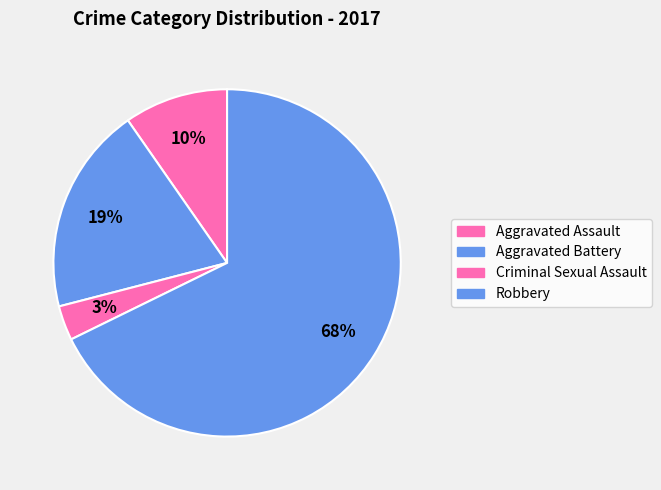

Which category has the smallest portion of the pie?

Criminal Sexual Assault